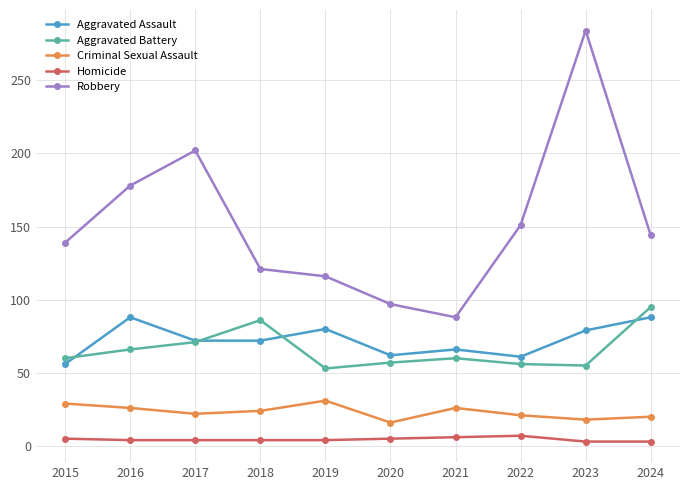

Which series has the largest total across all categories?

Robbery